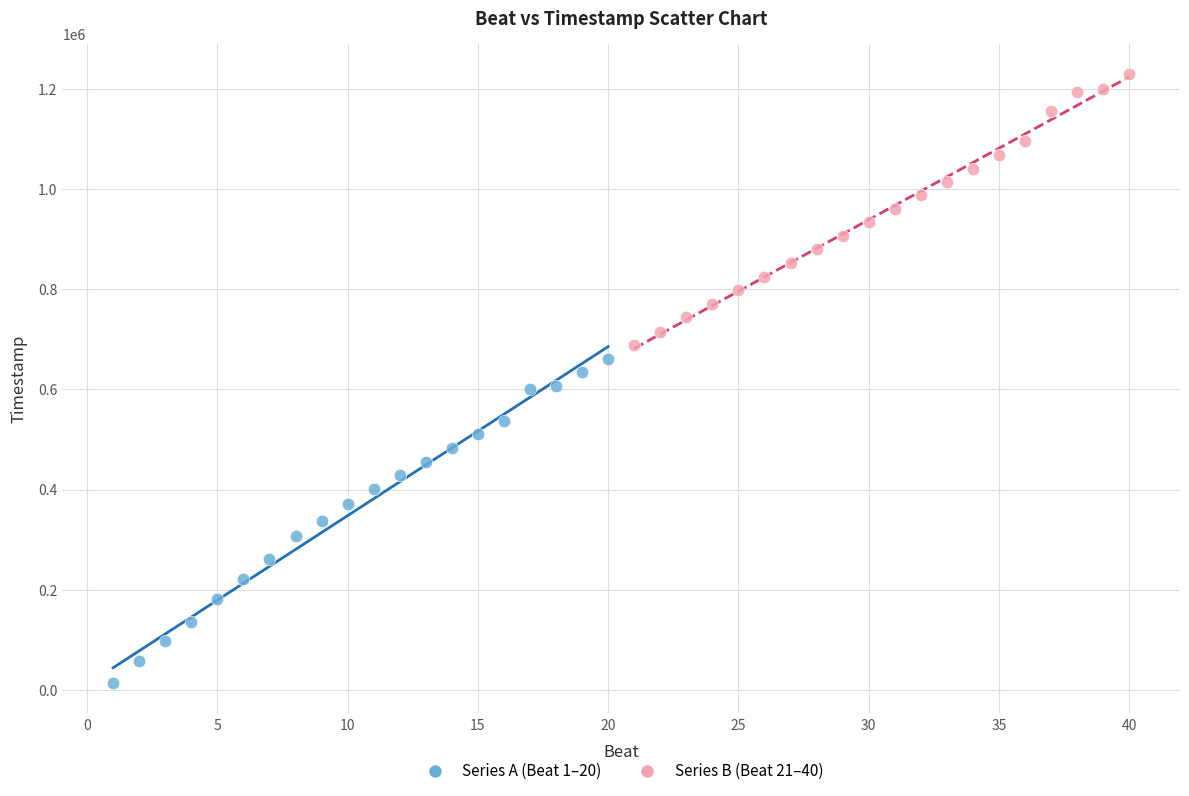

Which series contains the lowest Y value?

Series A (Beat 1–20)